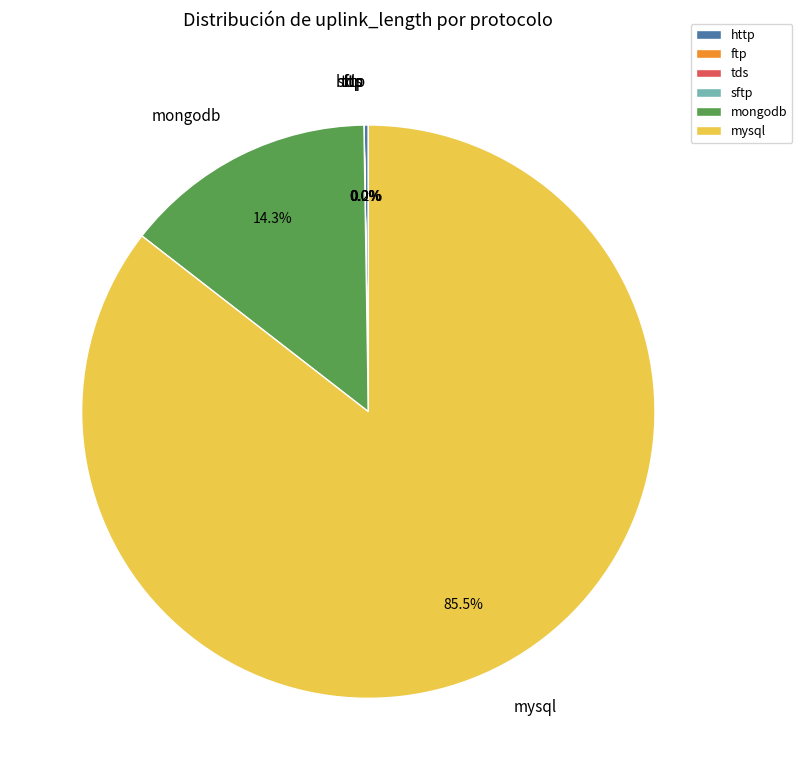

Which slice is the largest?

mysql